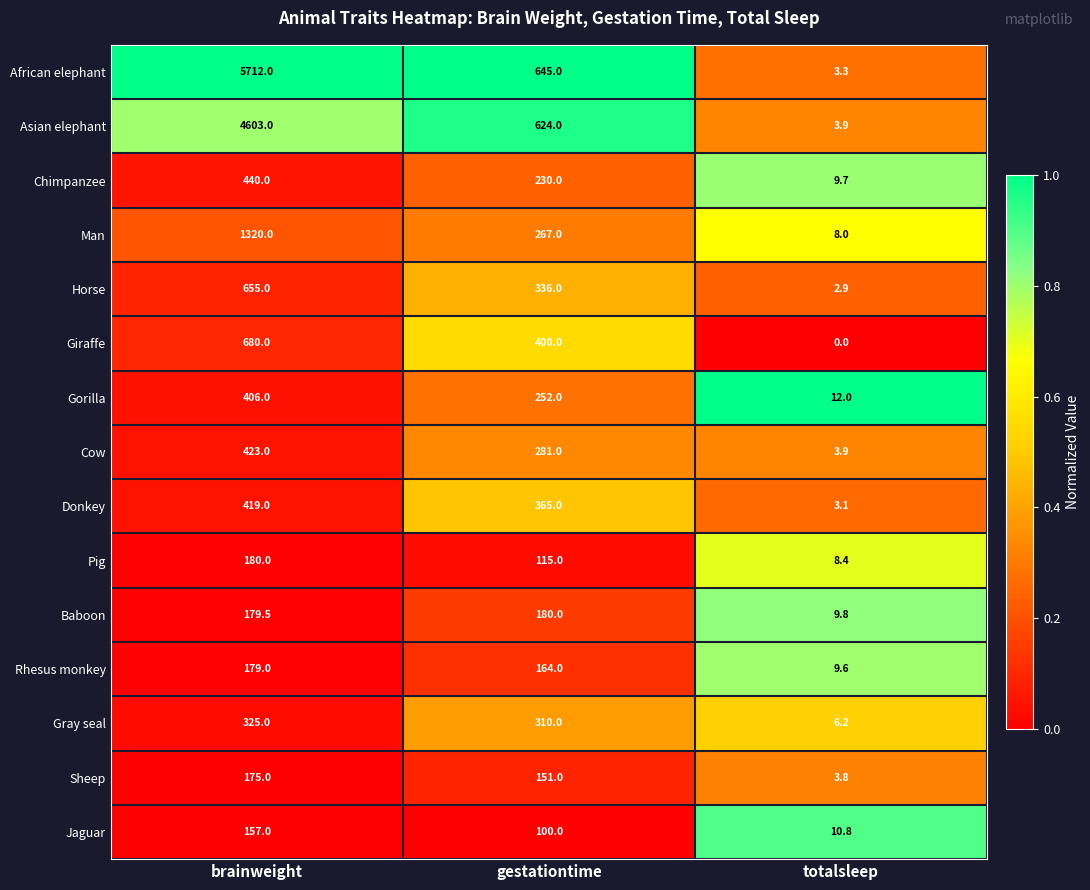

What is the difference between the maximum and minimum values in the Pig series?

171.6